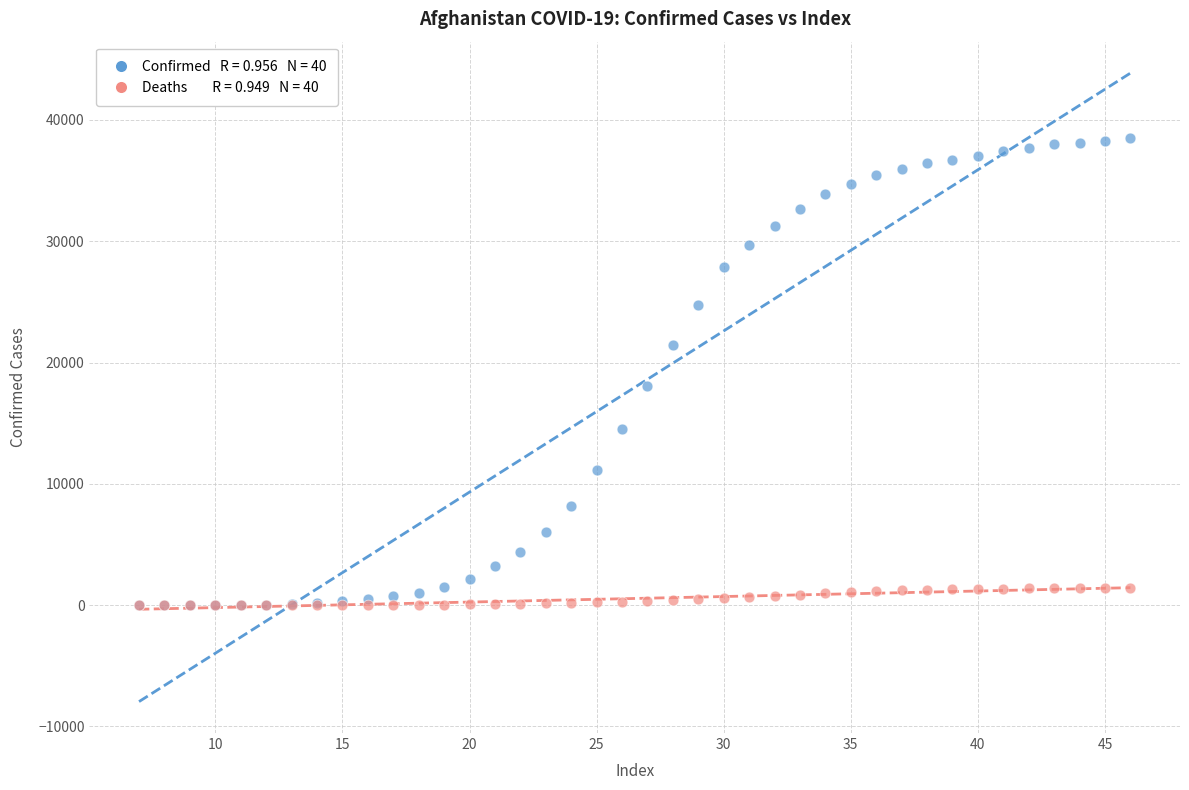

Across all series, what Y value is closest to 19247?

18057